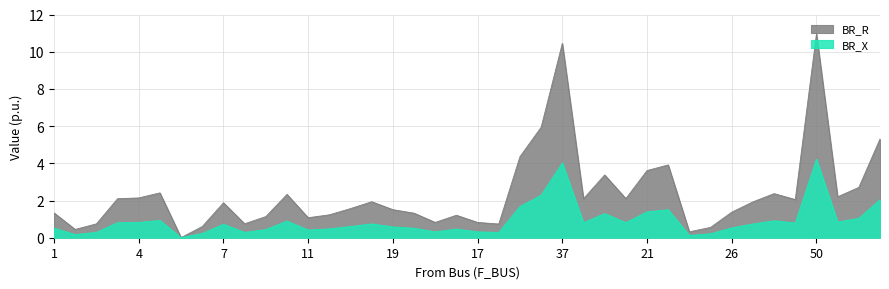

At 19, list the series in order from largest to smallest.

BR_R, BR_X